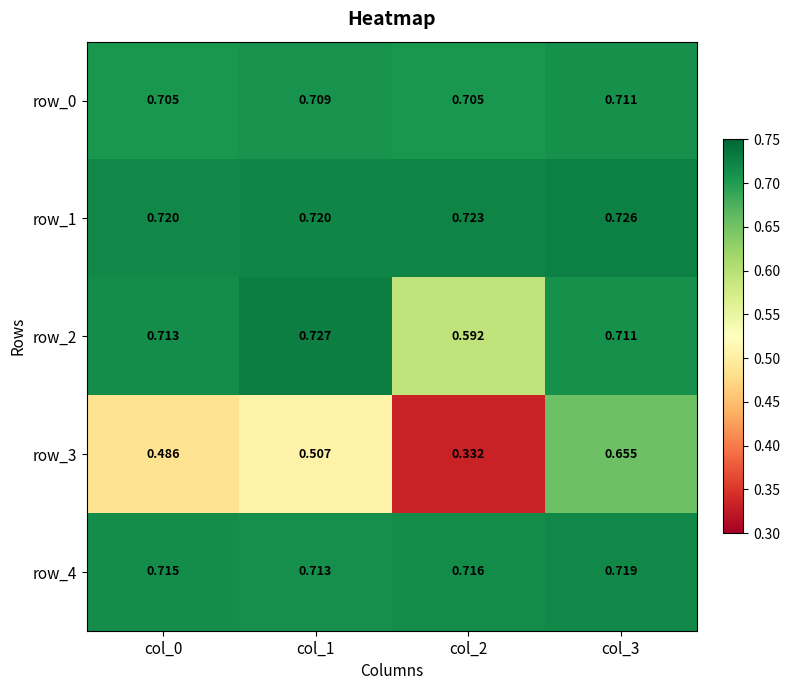

Reading left to right, list all the values displayed in this chart.

row_0: 0.7	0.7	0.7	0.7
row_1: 0.7	0.7	0.7	0.7
row_2: 0.7	0.7	0.6	0.7
row_3: 0.5	0.5	0.3	0.7
row_4: 0.7	0.7	0.7	0.7